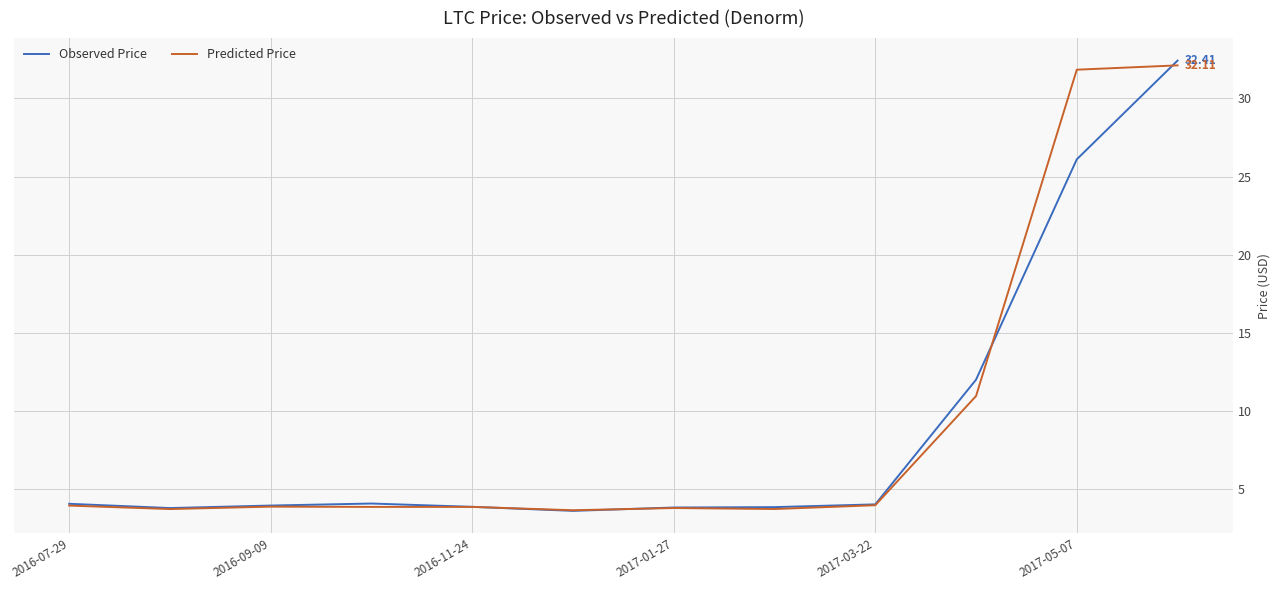

What is the highest value of the Predicted Price series?

32.1